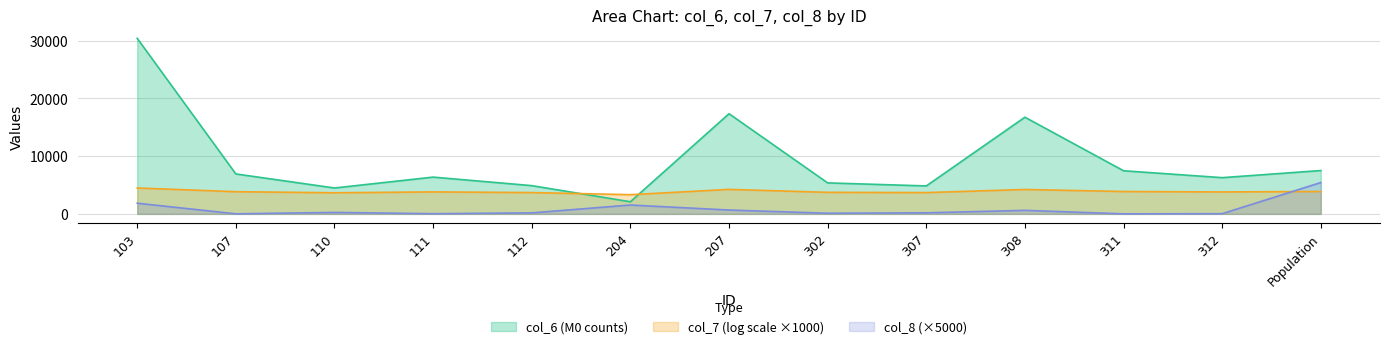

True or false: col_6 and col_8 intersect in this chart.

False